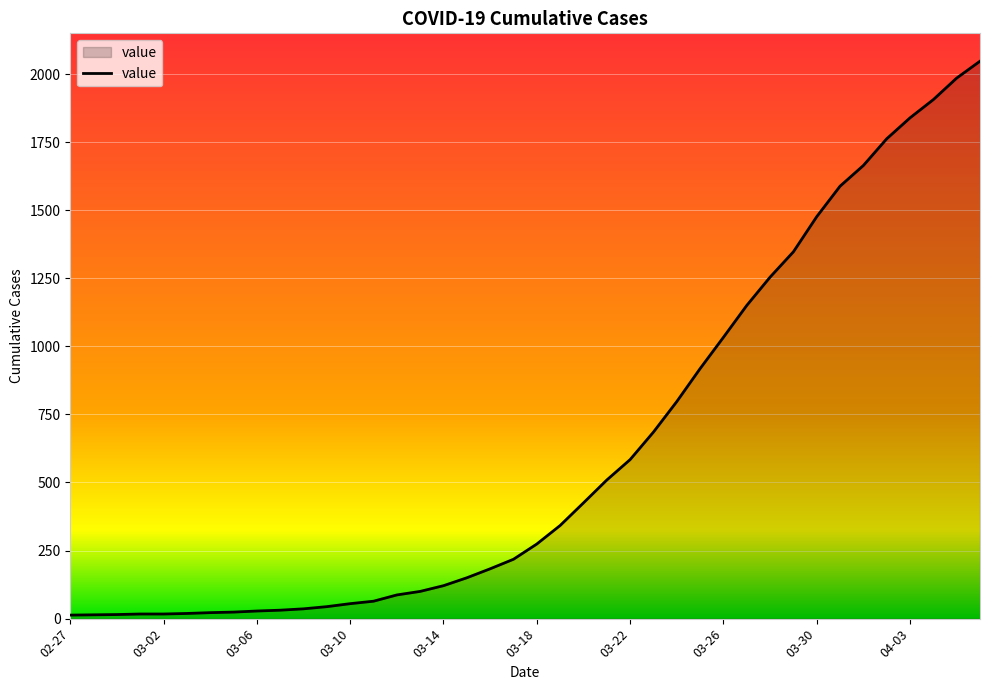

What is the greatest value displayed?

2047